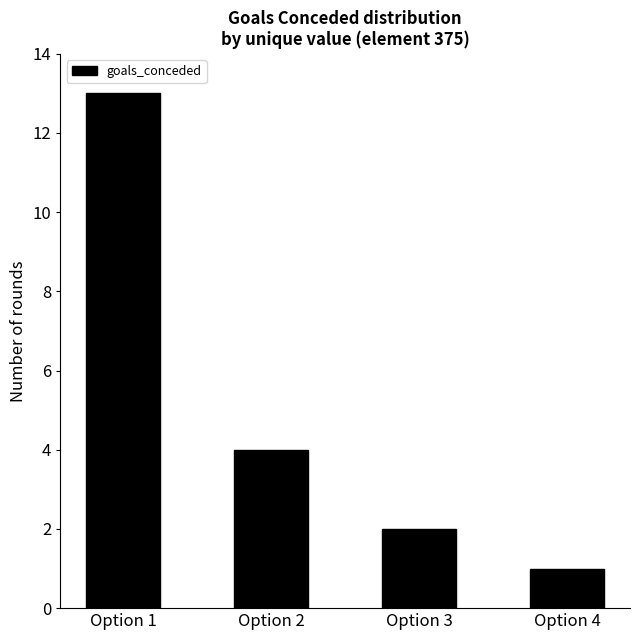

What is the change in value from Option 2 to Option 3?

-2